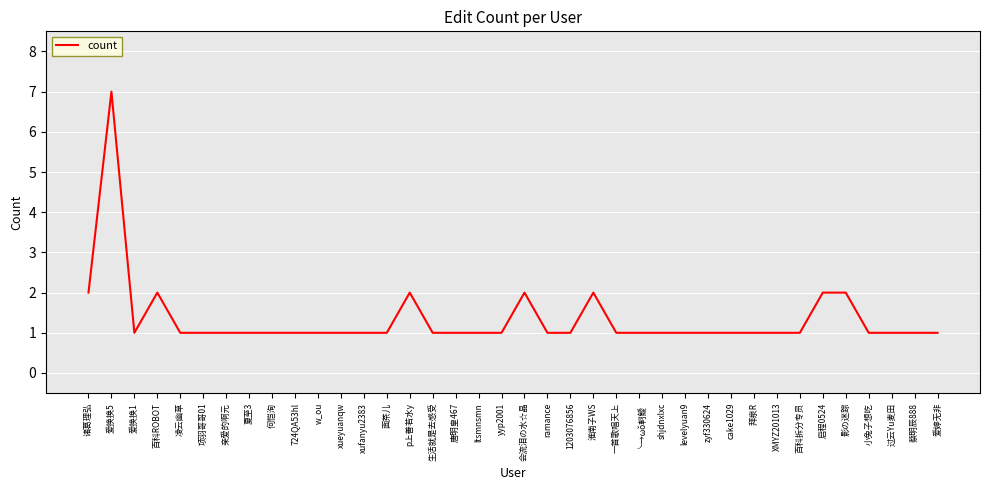

Reading left to right, extract all data points from this chart.

诸葛理弘=2	爱换换5=7	爱换换1=1	百科ROBOT=2	凌云幽草=1	项羽哥哥01=1	亲爱的啊元=1	夏至3=1	何恺洵=1	724QA53hl=1	w_ou=1	xueyuanqw=1	xufanyu2383=1	面茶儿=1	p上善若水y=2	生活就是去感受=1	唐明皇467=1	ltsmnsmn=1	yyp2001=1	会流泪の水☆晶=2	ramance=1	1203076856=1	淮南子WS=2	一首歌唱天上=1	╰→ωǒ軻鱫=1	shjdnxlxc=1	levelyuan9=1	zyf330624=1	cake1029=1	拜泉R=1	XMYZ201013=1	百科拆分专员=1	启程0524=2	影の迷踪=2	小兔子想吃=1	过云Yu麦田=1	蔡明辰888=1	爱婷无非=1